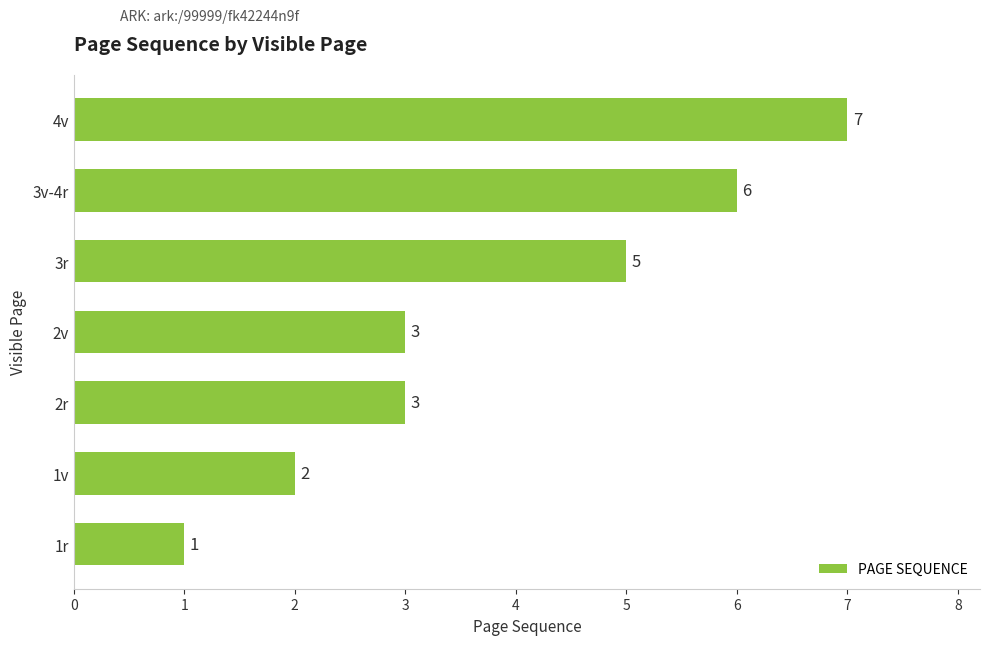

The value at 1r is 1. True or false?

True